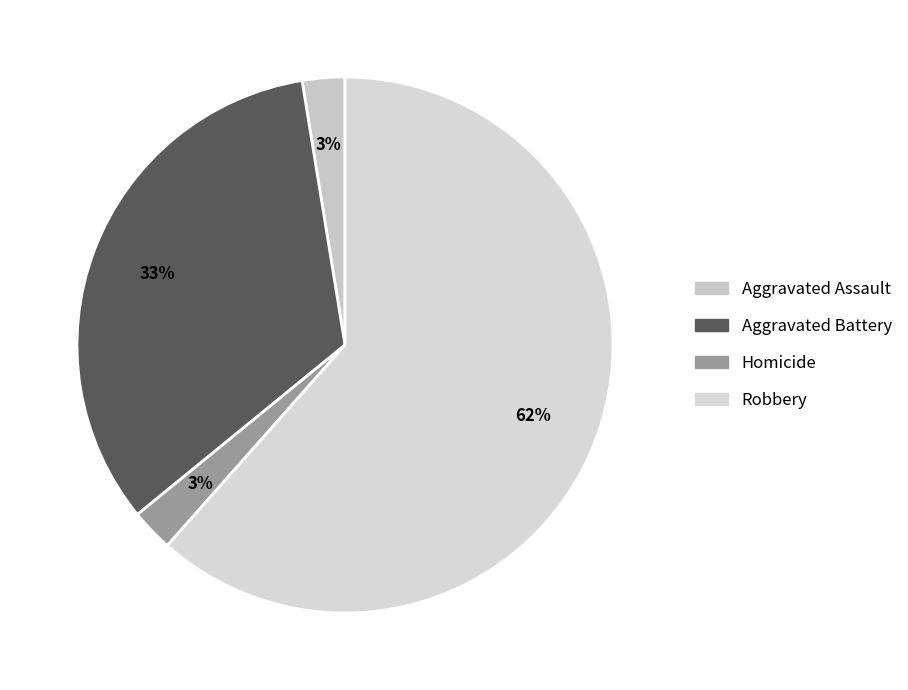

Count the number of slices in the pie.

4